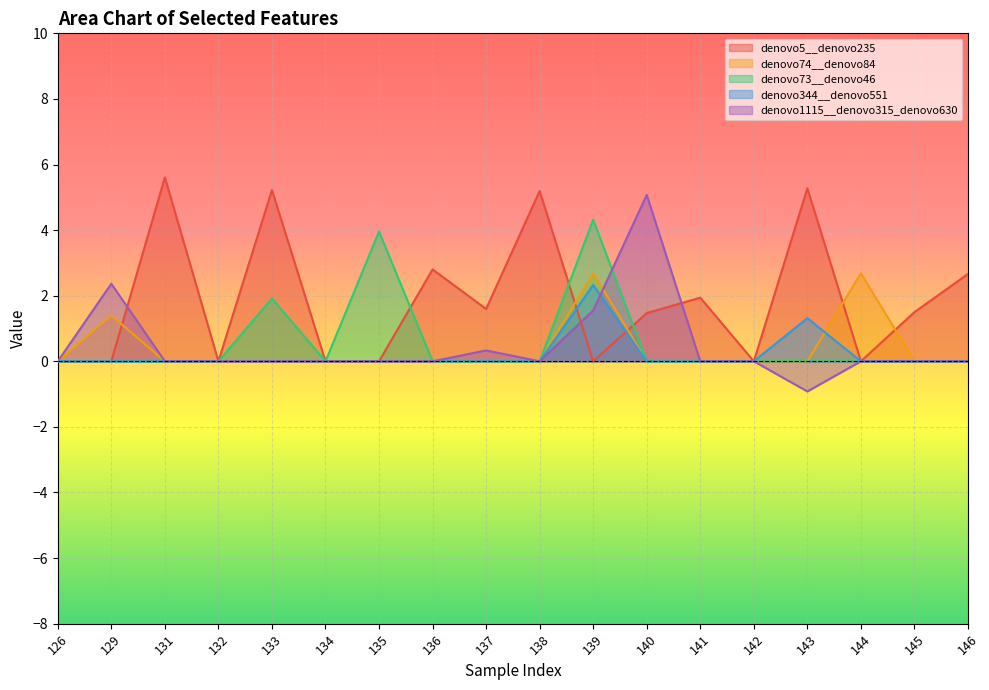

Where is the first local maximum for denovo73__denovo46?

133